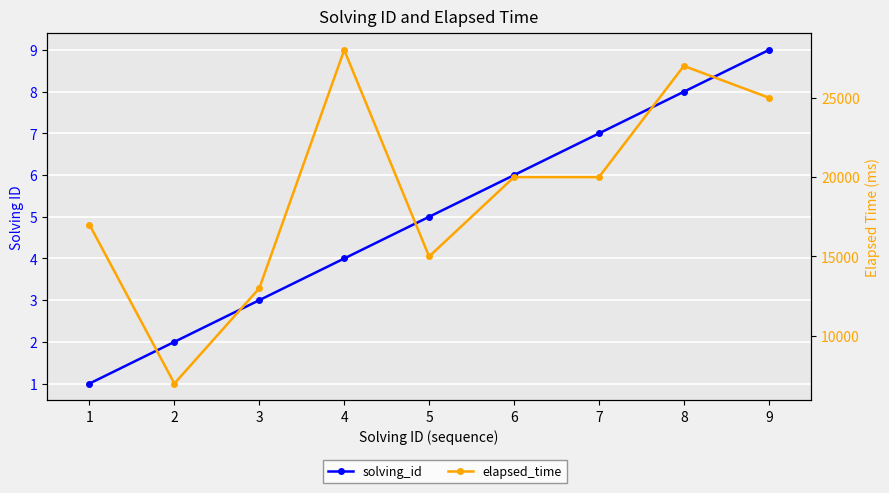

What is the total value across all series at 9?

25009